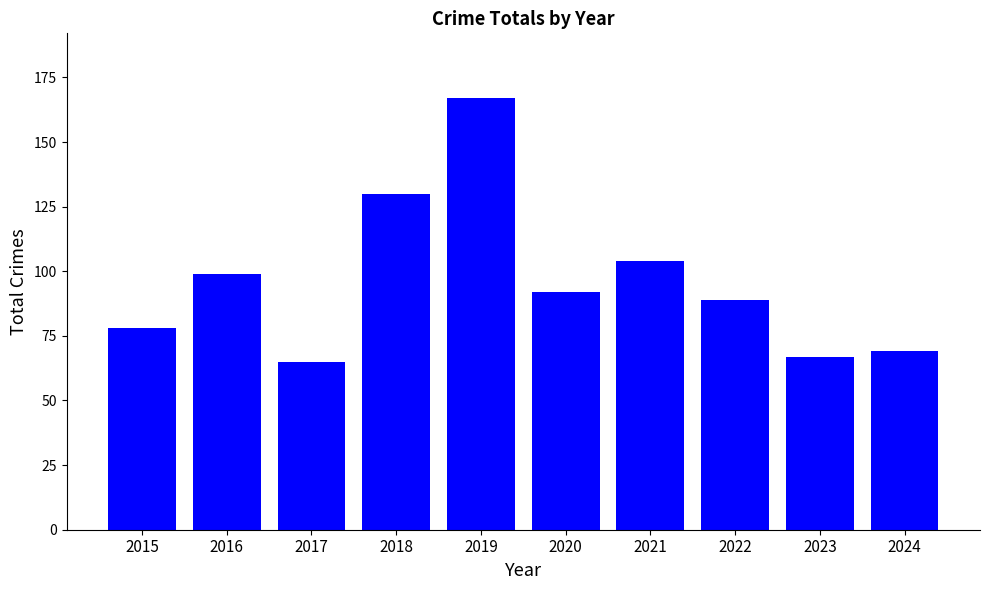

Reading left to right, transcribe all the data shown in this chart.

2015=78	2016=99	2017=65	2018=130	2019=167	2020=92	2021=104	2022=89	2023=67	2024=69